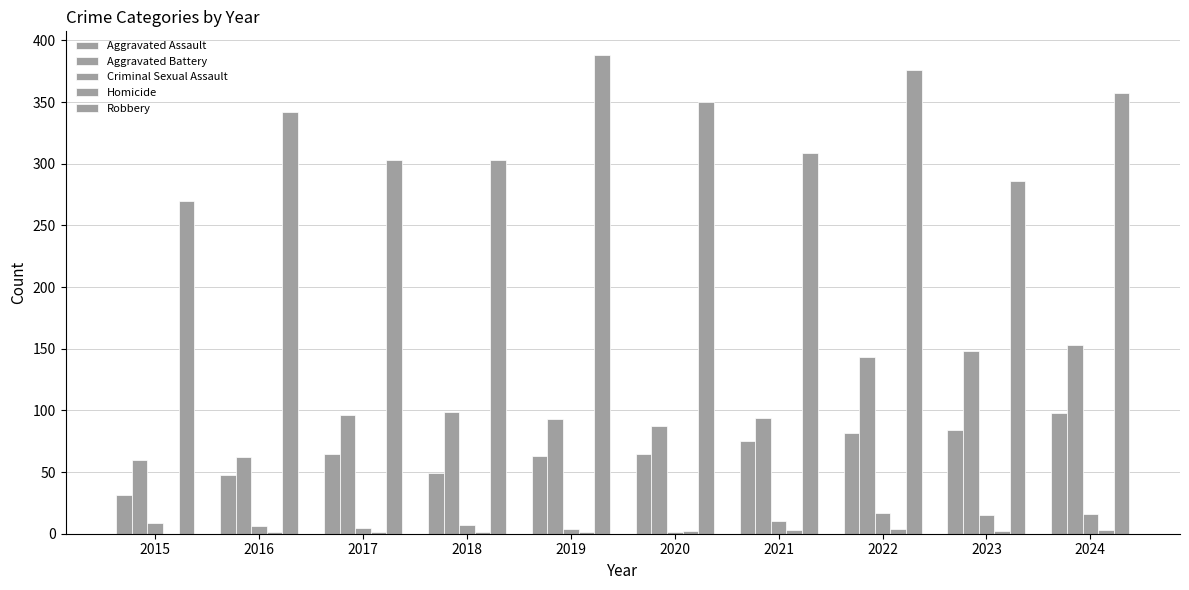

Are the bars horizontal?

No